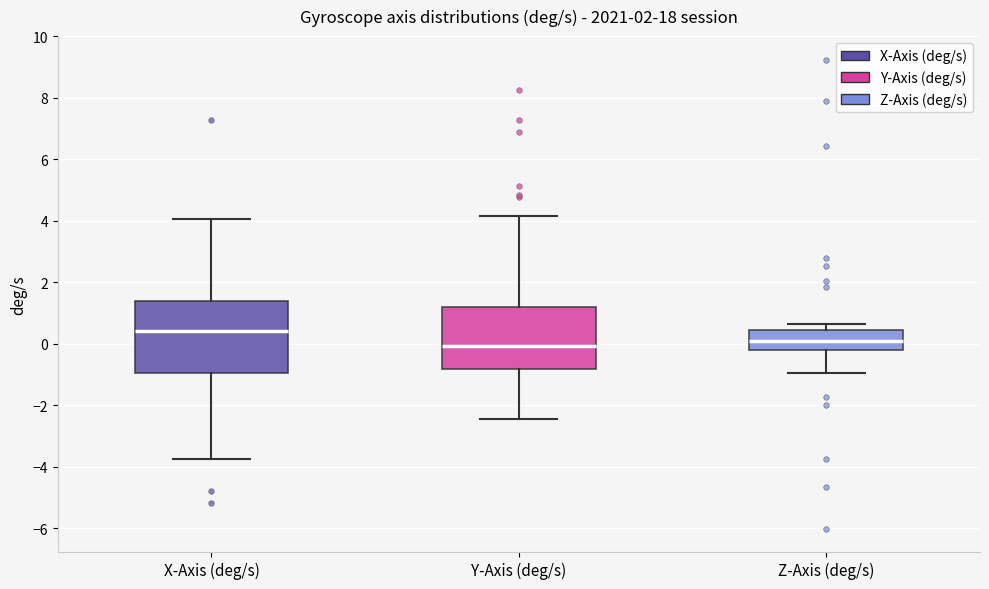

Reading left to right, transcribe this box plot: for each box, give where its median line is, the range the box spans, and where its two whiskers end, as read against the y-axis. The values are not printed on the chart, so give them approximately, as read against the axis.

X-Axis (deg/s): median 0.4, box -1.0 to 1.4, whiskers -3.8 to 4.0
Y-Axis (deg/s): median 0.0, box -0.8 to 1.2, whiskers -2.4 to 4.2
Z-Axis (deg/s): median 0.0, box -0.2 to 0.4, whiskers -1.0 to 0.6